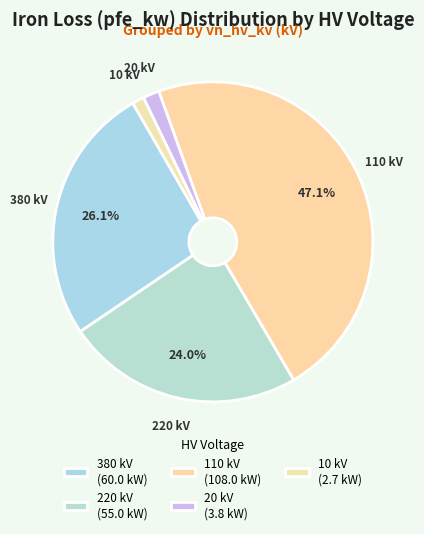

How many slices are in this pie chart?

5